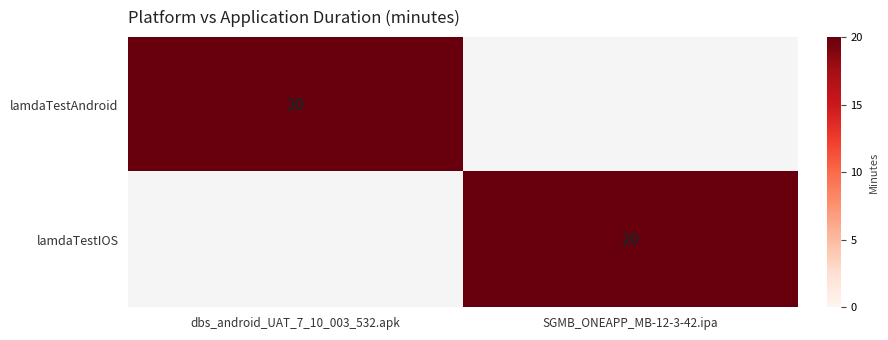

True or false: lamdaTestIOS has a value of 20 at SGMB_ONEAPP_MB-12-3-42.ipa.

True